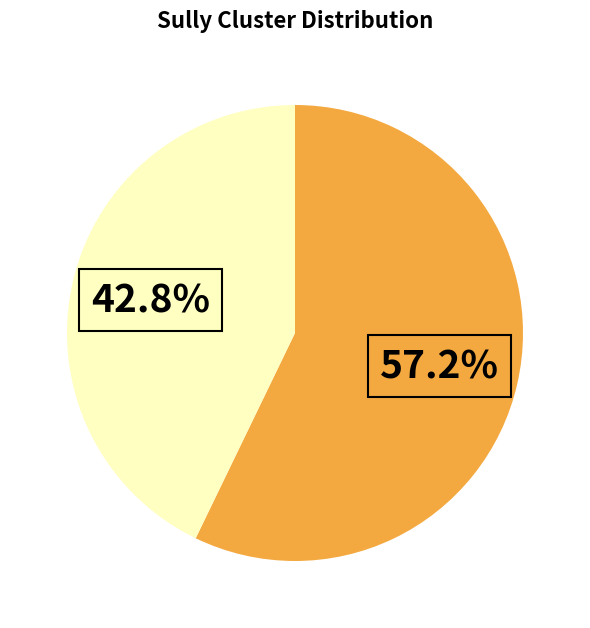

Does any single category account for the majority?

Yes